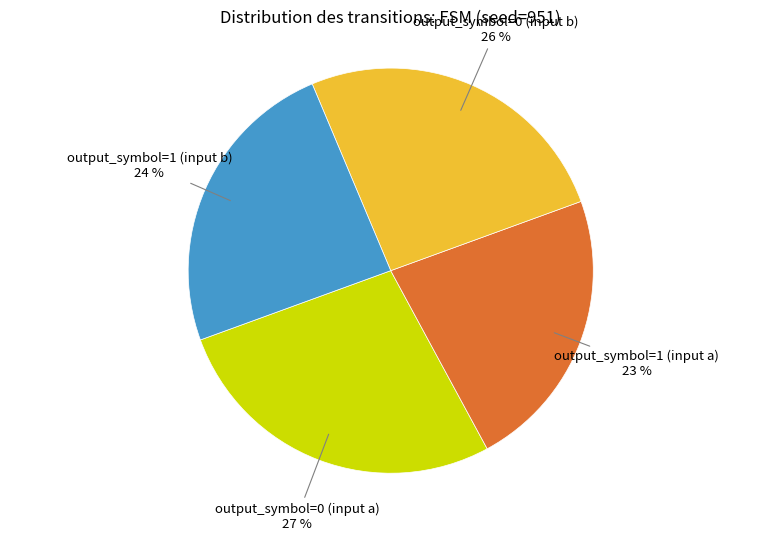

How many segments does this pie chart have?

4